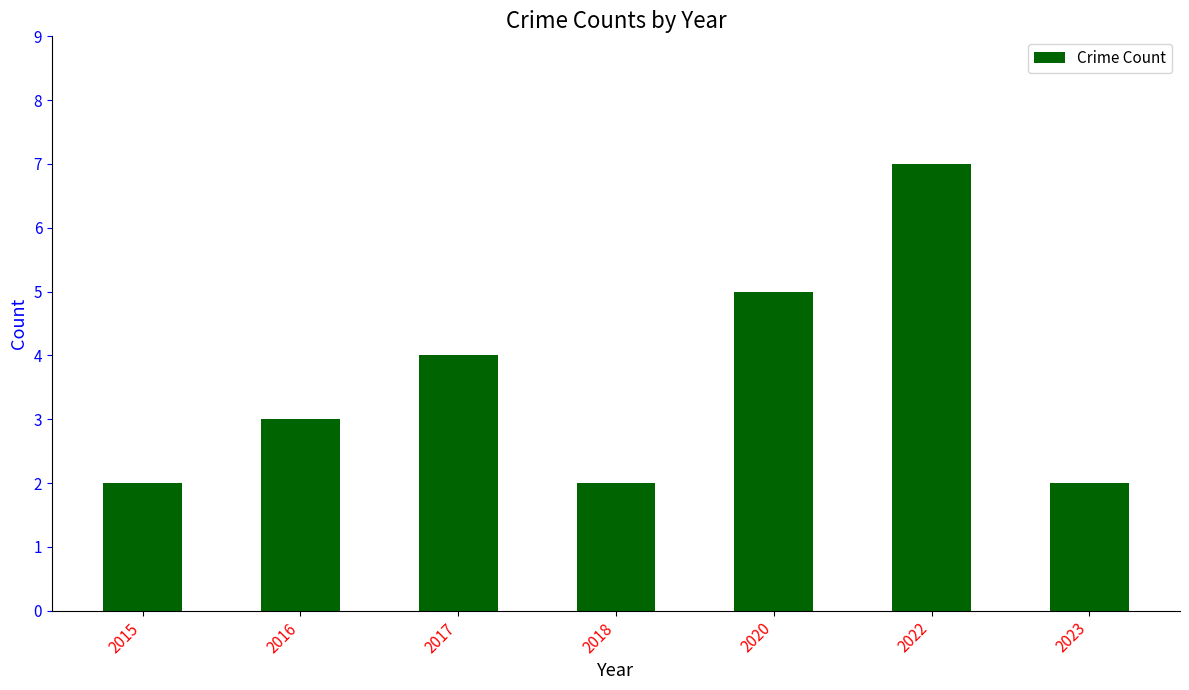

Reading left to right, transcribe all the data shown in this chart.

2	3	4	2	5	7	2